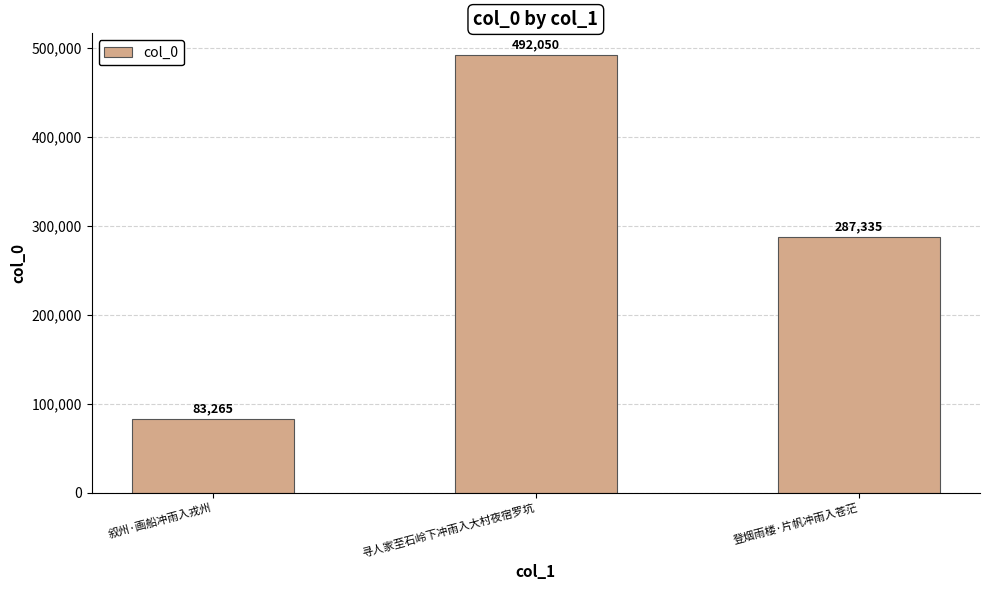

What is the minimum value shown in the chart?

83265